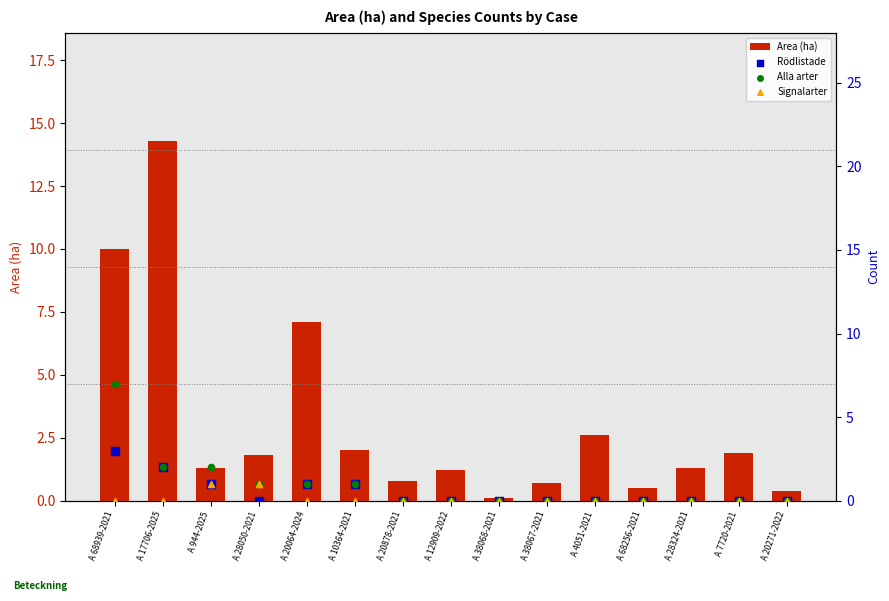

At how many categories does at least one series exceed 1?

10